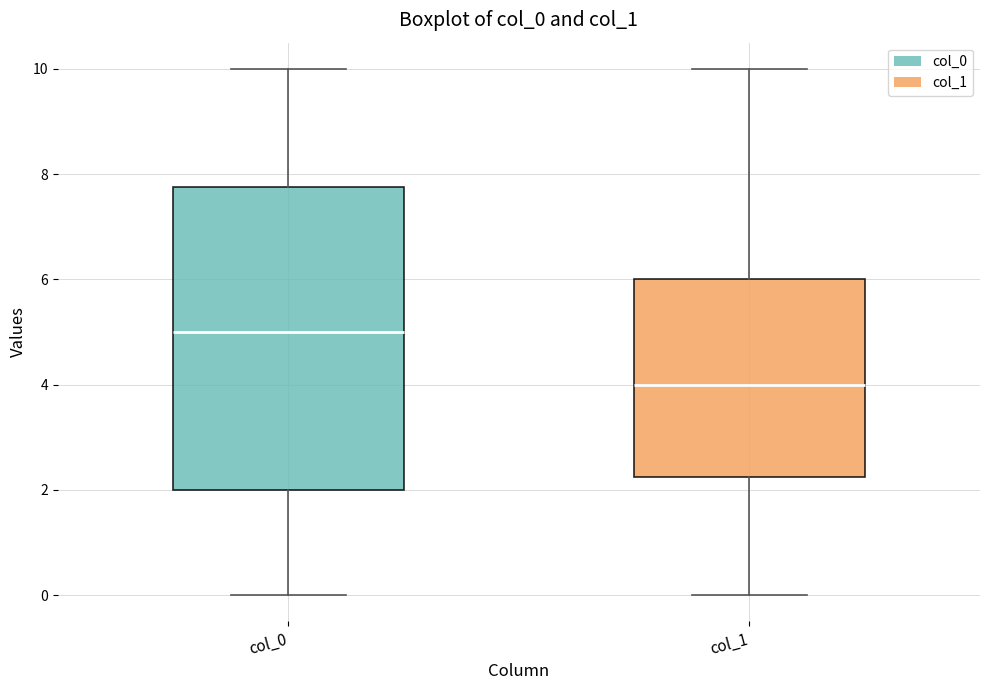

Reading left to right, read every box against the y-axis: the position of its median line, the range the box covers, and the ends of its whiskers. The values are not printed on the chart, so give them approximately, as read against the axis.

col_0: median 5.0, box 2.0 to 7.8, whiskers 0.0 to 10.0
col_1: median 4.0, box 2.2 to 6.0, whiskers 0.0 to 10.0